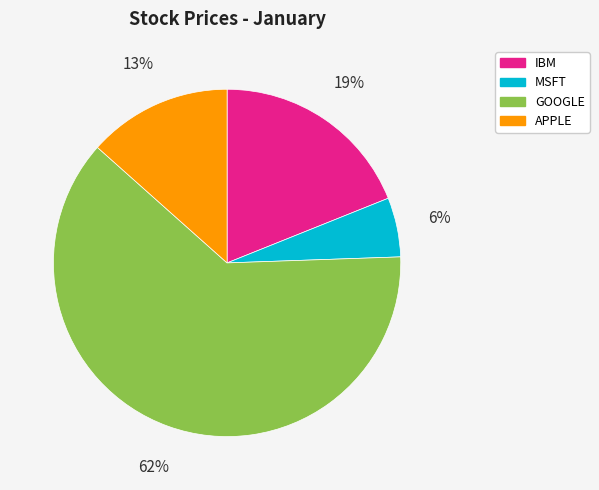

Is there a majority slice in this chart?

Yes